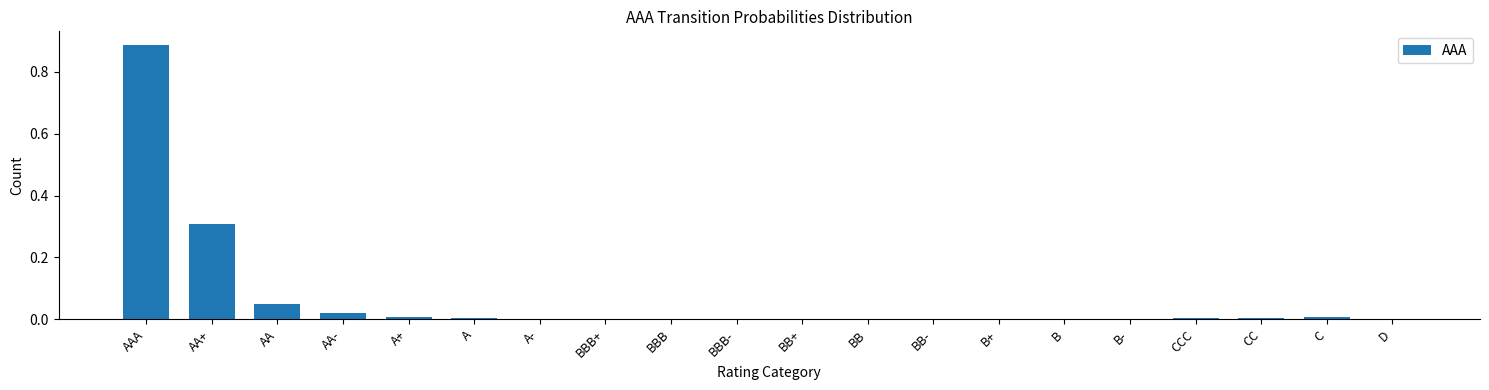

What is the sum of all values?

1.3